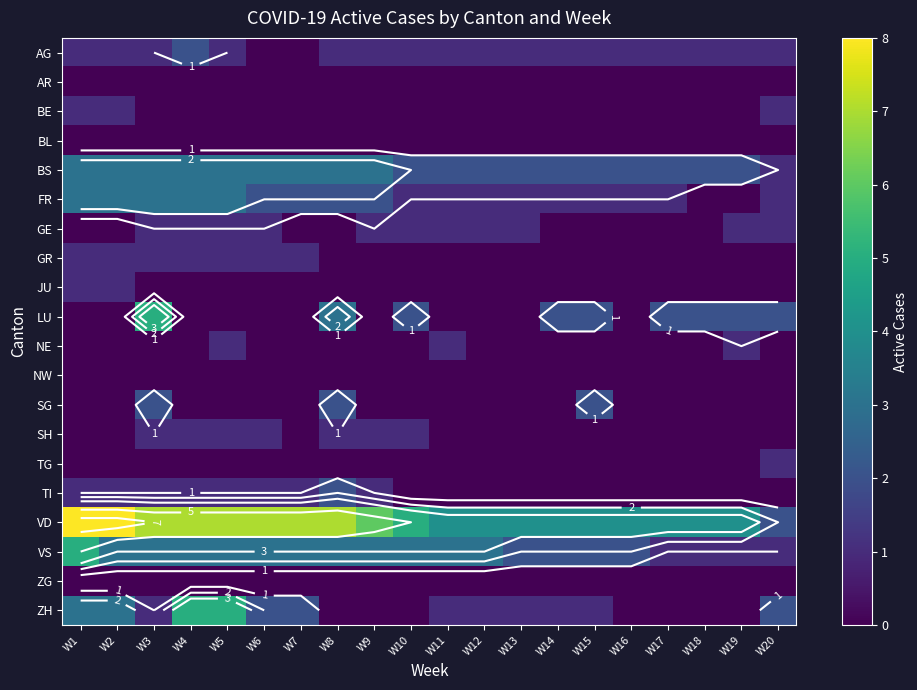

Count the number of data series in this chart.

20